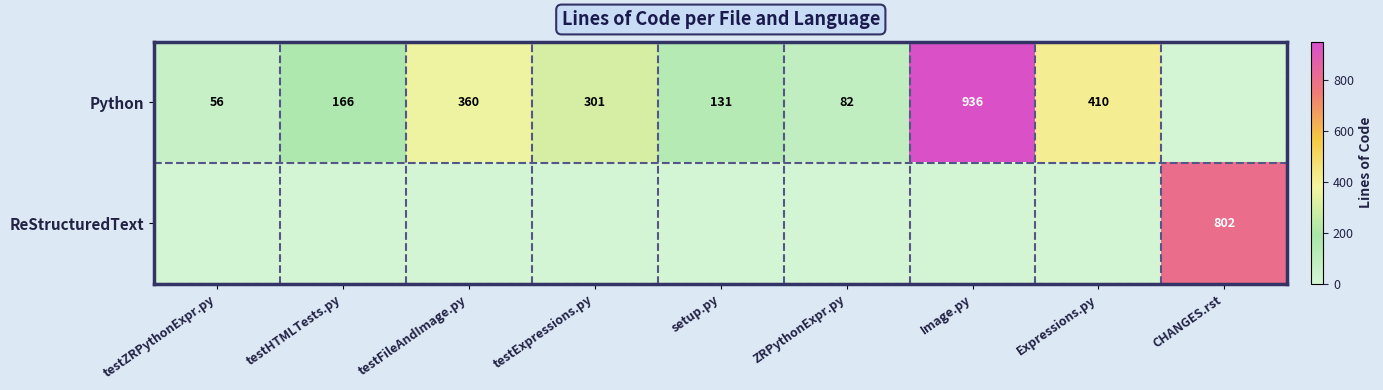

True or false: Python has a value of 94 at testHTMLTests.py.

False